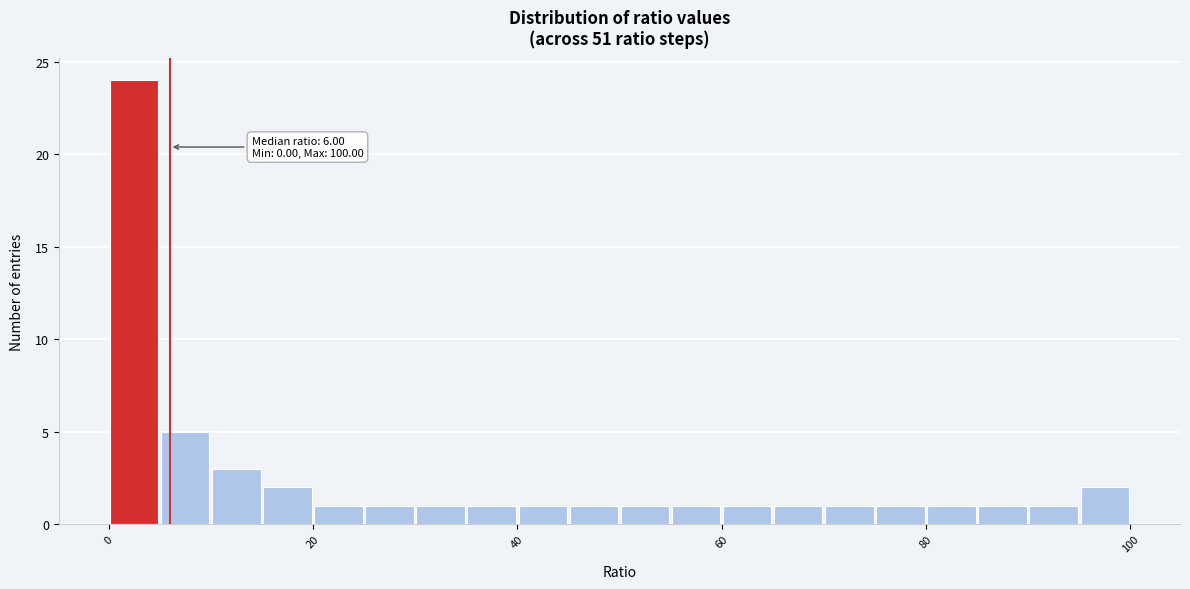

Around what value on the x-axis is the tallest bar? Give the approximate position of its centre, as read against the axis.

2